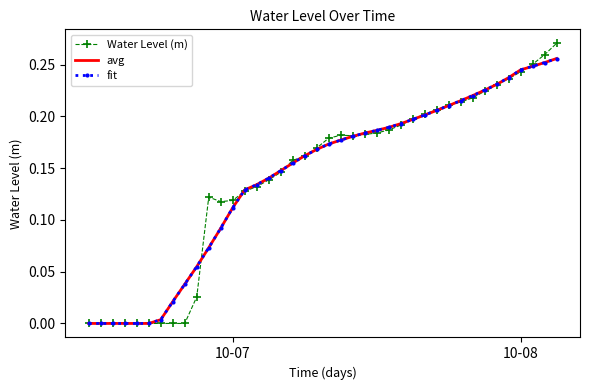

True or false: avg and Water Level (m) intersect in this chart.

True